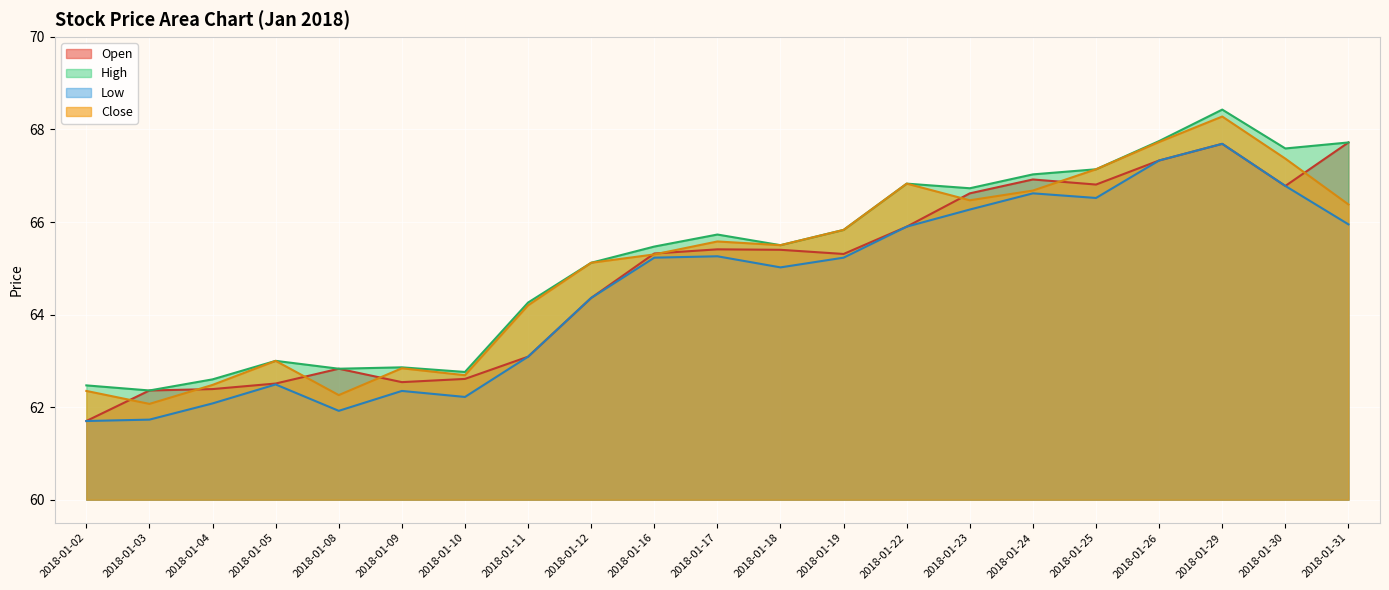

How many categories are shown in the chart?

21